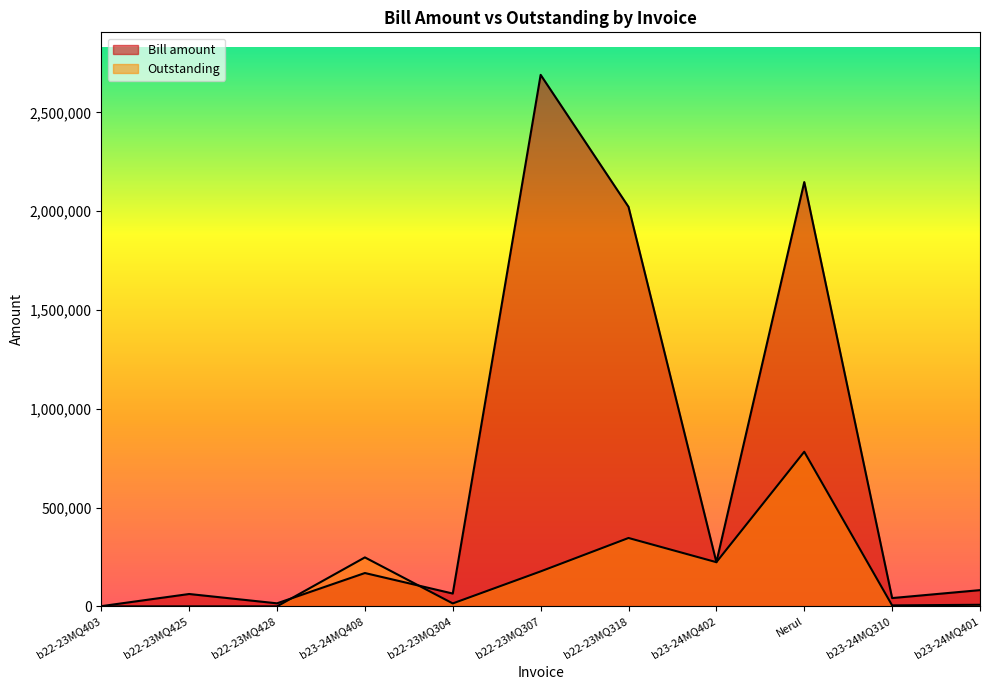

What is the label of the 11th point from the left?

b23-24MQ401